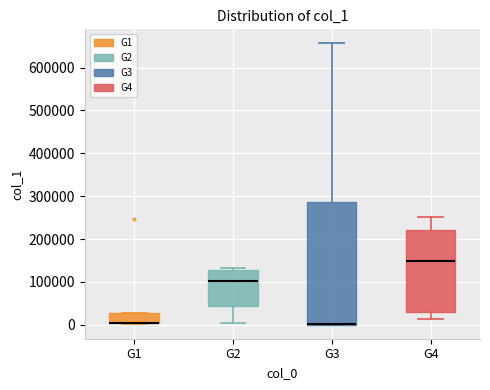

Where does the median line of the box for G2 sit on the y-axis? The values are not printed on the chart, so give them approximately, as read against the axis.

100000